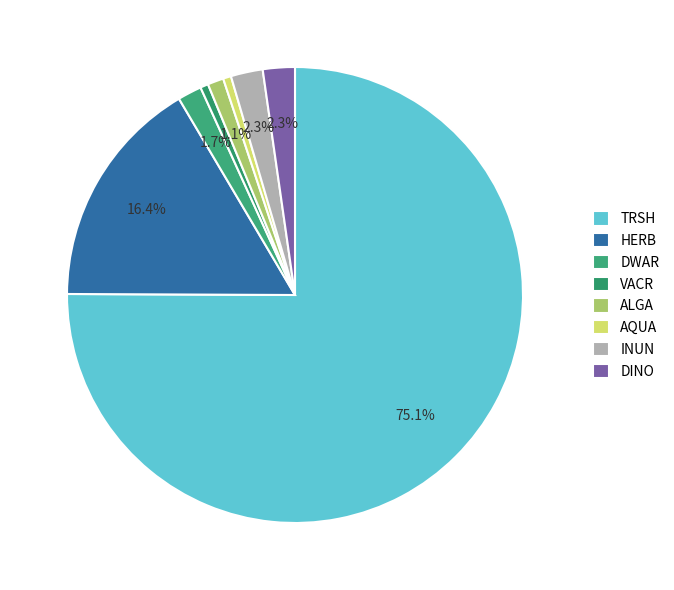

What is the majority slice?

TRSH